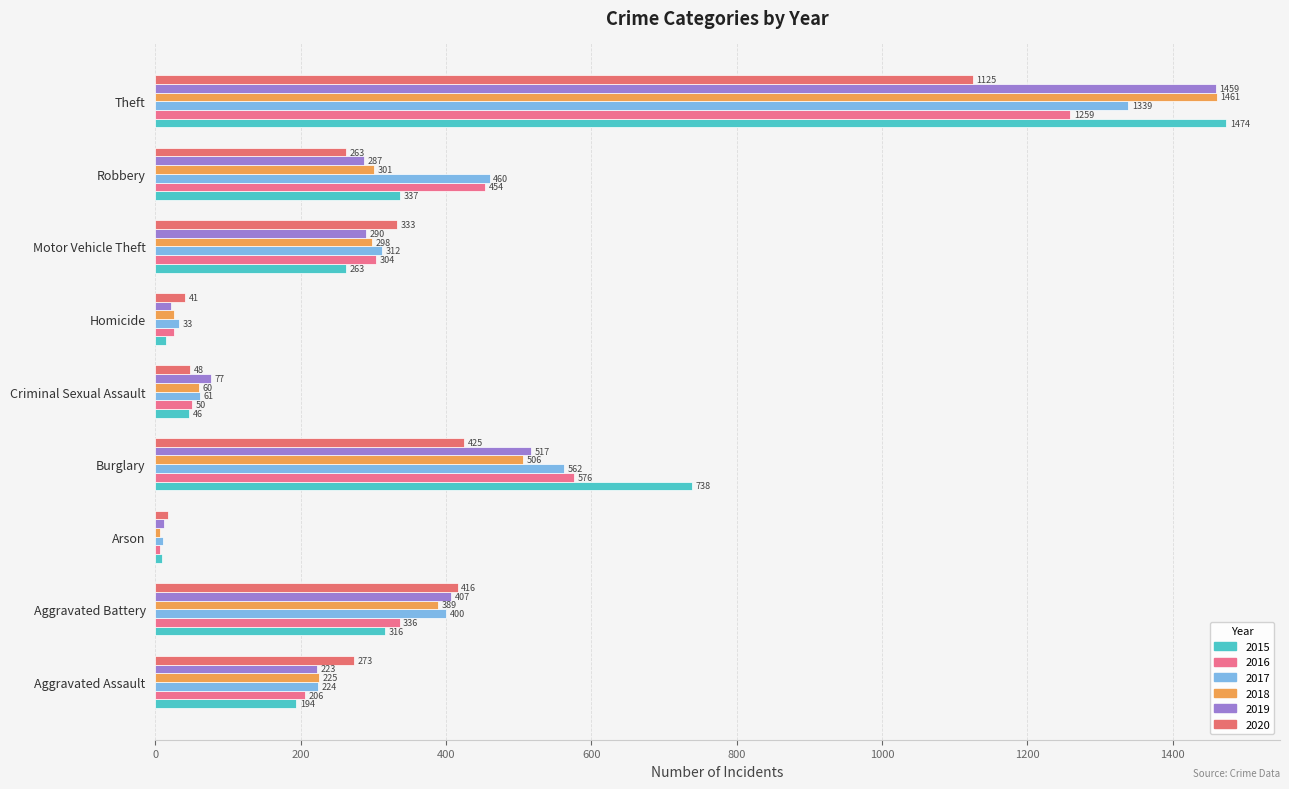

Reading left to right, extract all data points from this chart.

2015: 194	316	9	738	46	15	263	337	1474
2016: 206	336	7	576	50	26	304	454	1259
2017: 224	400	10	562	61	33	312	460	1339
2018: 225	389	7	506	60	25	298	301	1461
2019: 223	407	12	517	77	22	290	287	1459
2020: 273	416	17	425	48	41	333	263	1125